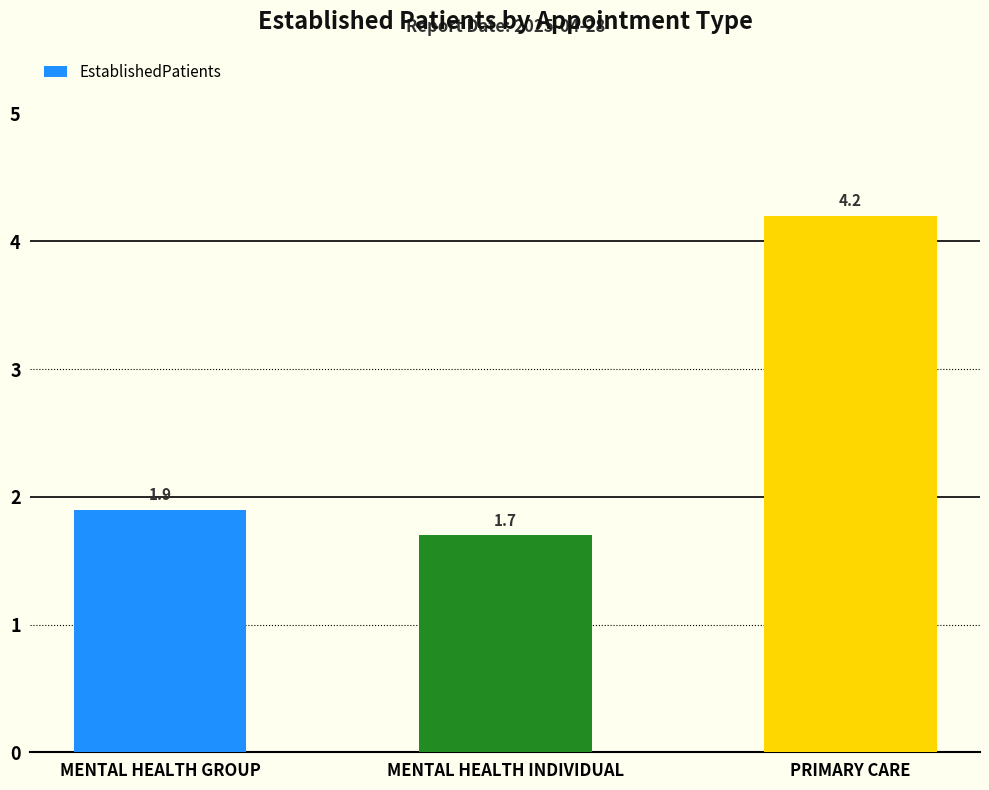

What is the label of the 3rd bar from the right?

MENTAL HEALTH GROUP